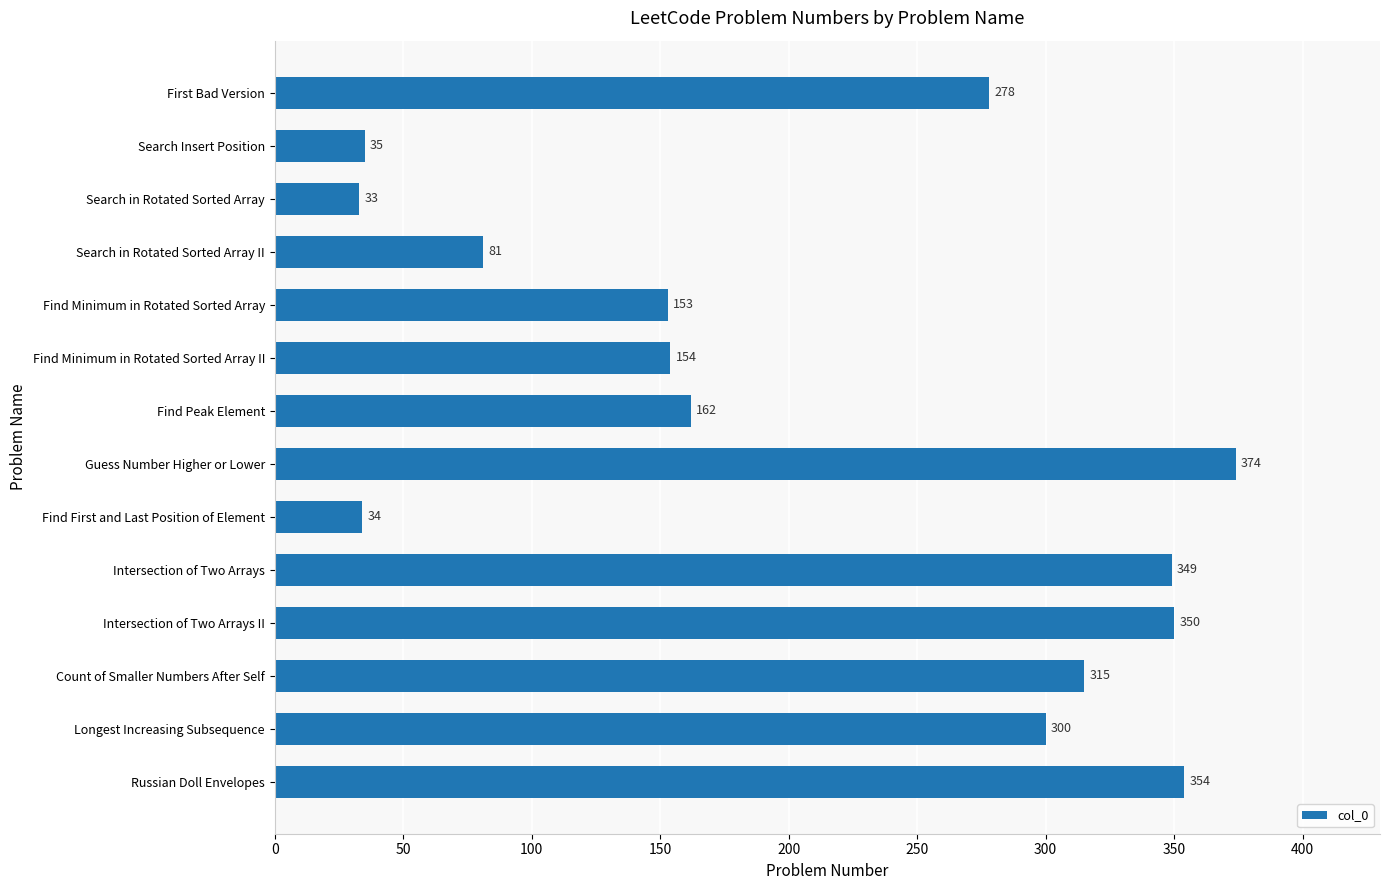

What is the change in value from Search Insert Position to Find Peak Element?

+127